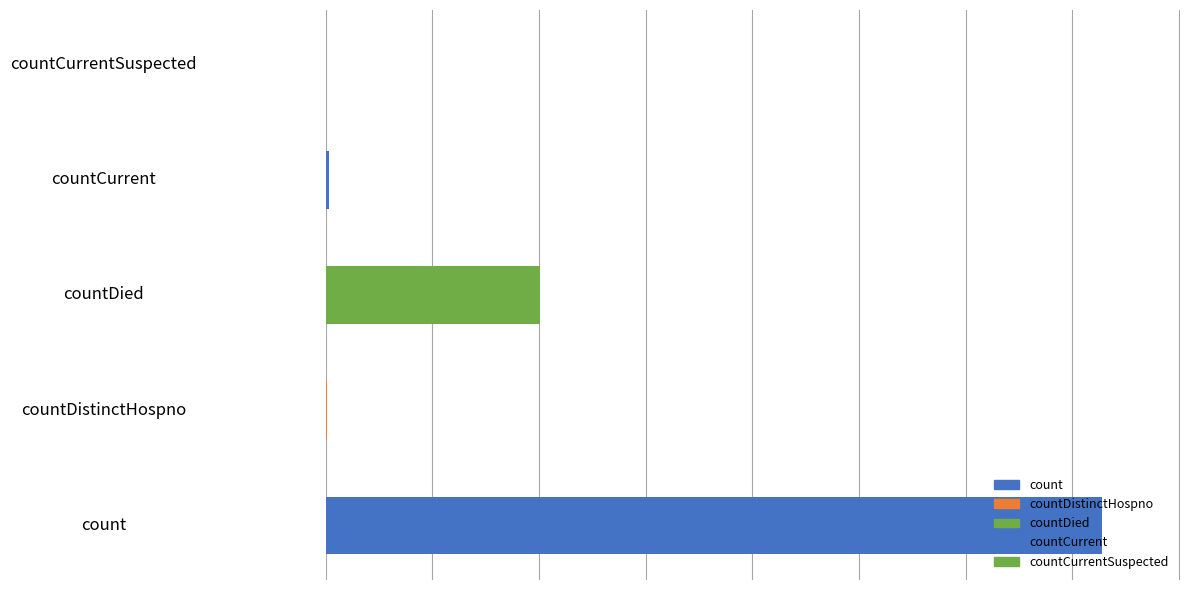

List the labels in order of value, smallest first.

countCurrentSuspected, countDistinctHospno, countCurrent, countDied, count